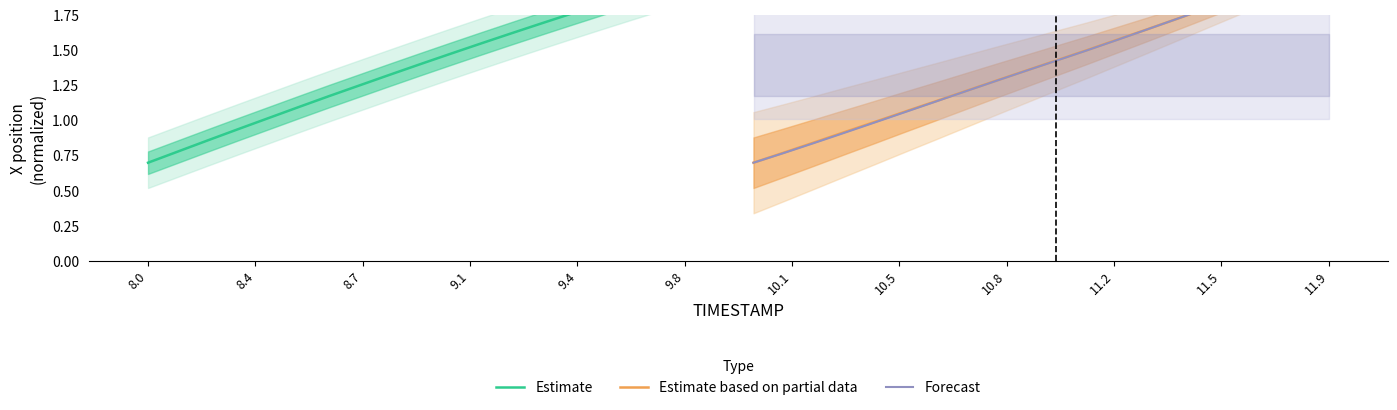

Count the number of categories in the chart.

20